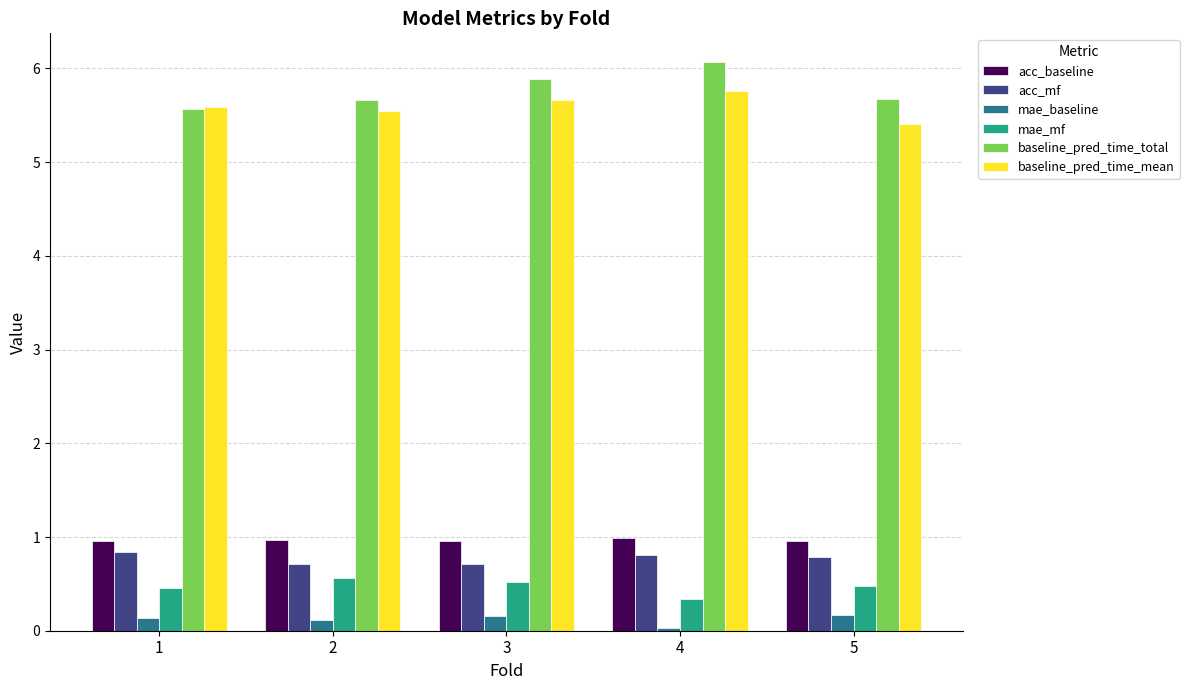

Which series has the largest total across all categories?

baseline_pred_time_total